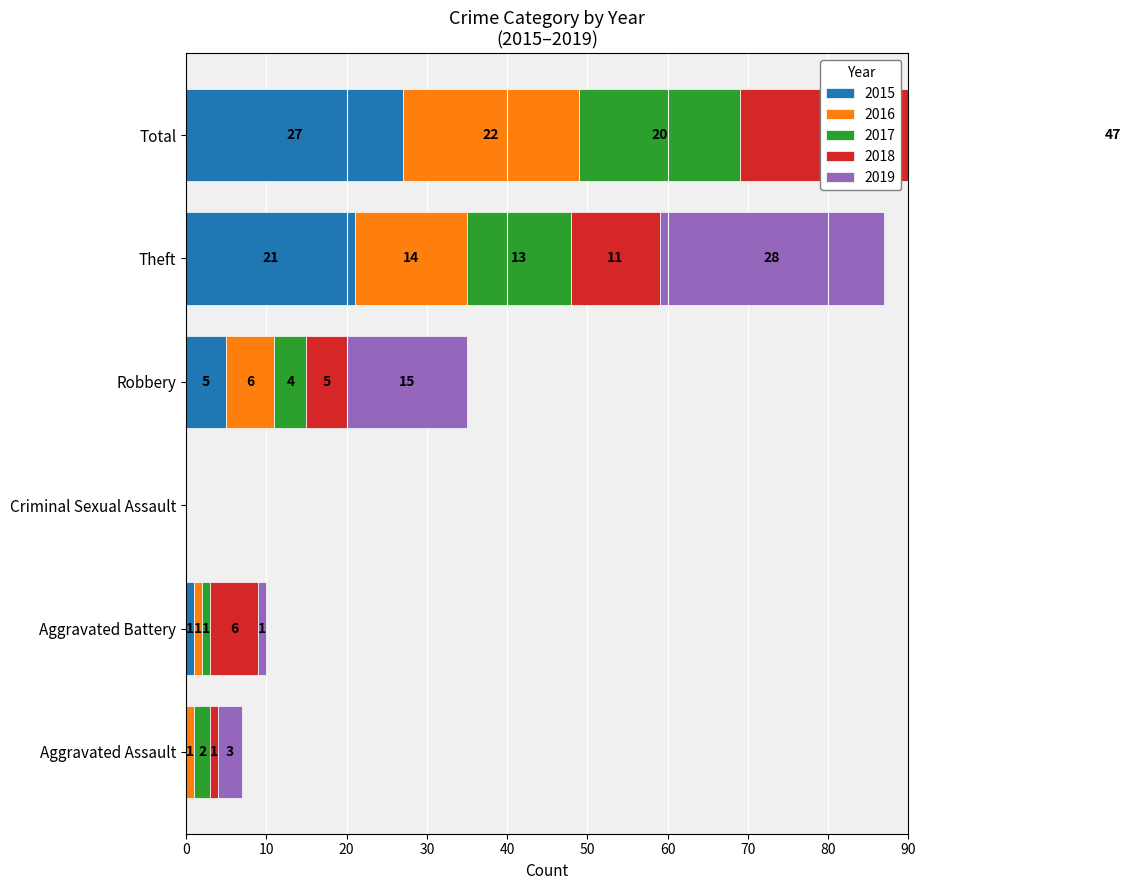

What are all the series names shown in the legend?

2015, 2016, 2017, 2018, 2019